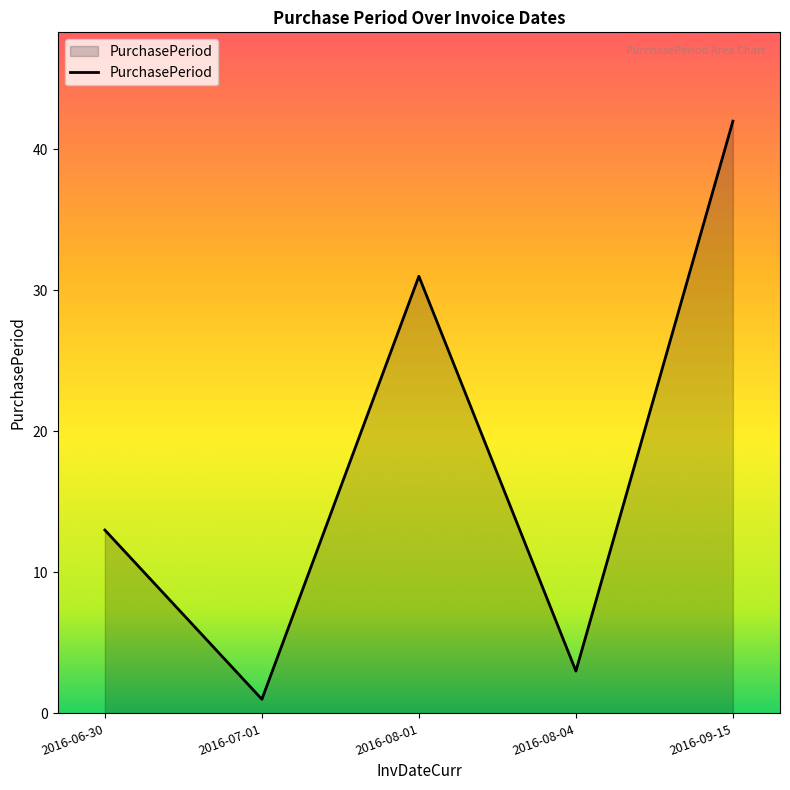

How many values are below 13?

2